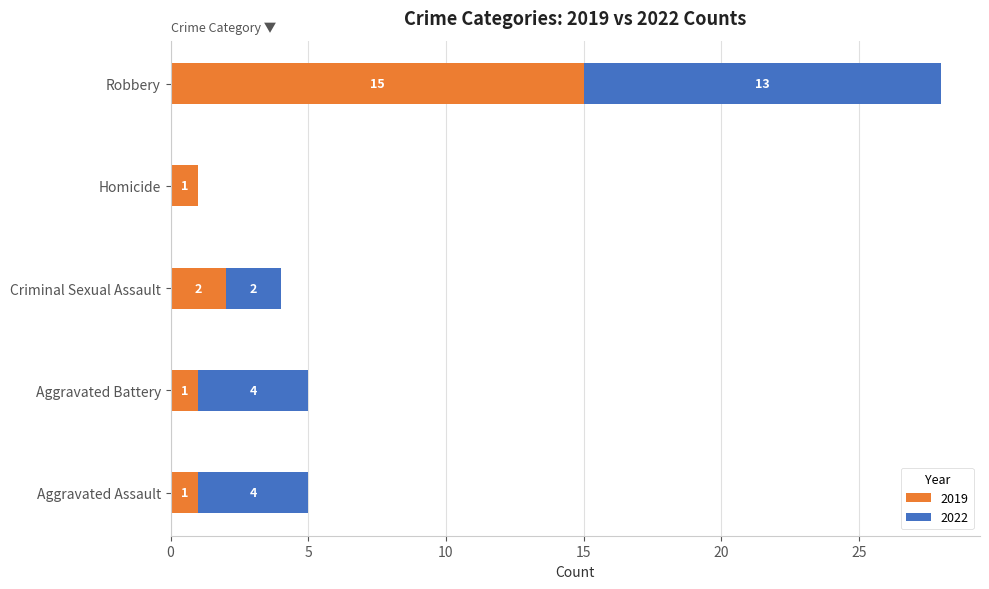

At which label is 2019 closest to 8?

Criminal Sexual Assault